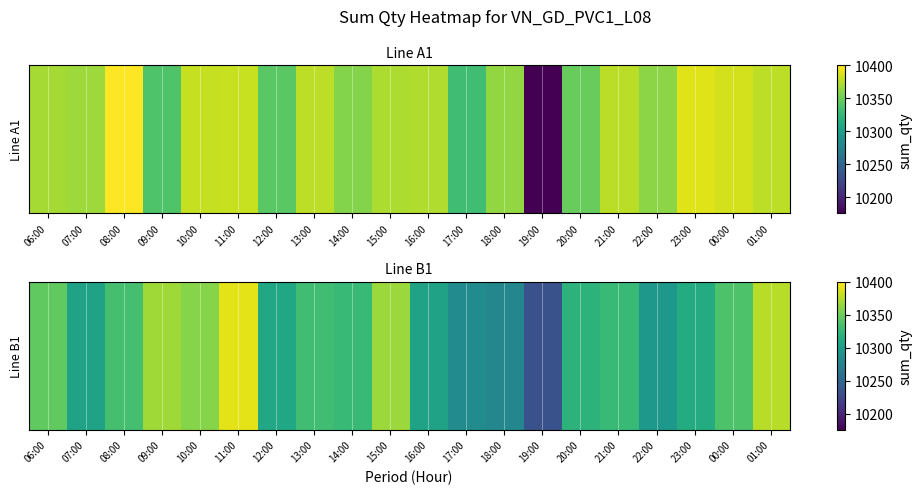

List the labels in order of value, largest first.

11:00, 01:00, 09:00, 15:00, 10:00, 06:00, 00:00, 08:00, 13:00, 21:00, 14:00, 20:00, 23:00, 12:00, 07:00, 16:00, 22:00, 17:00, 18:00, 19:00